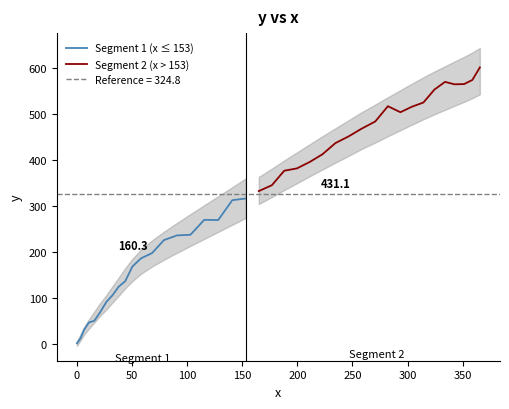

Count the number of data series in this chart.

2